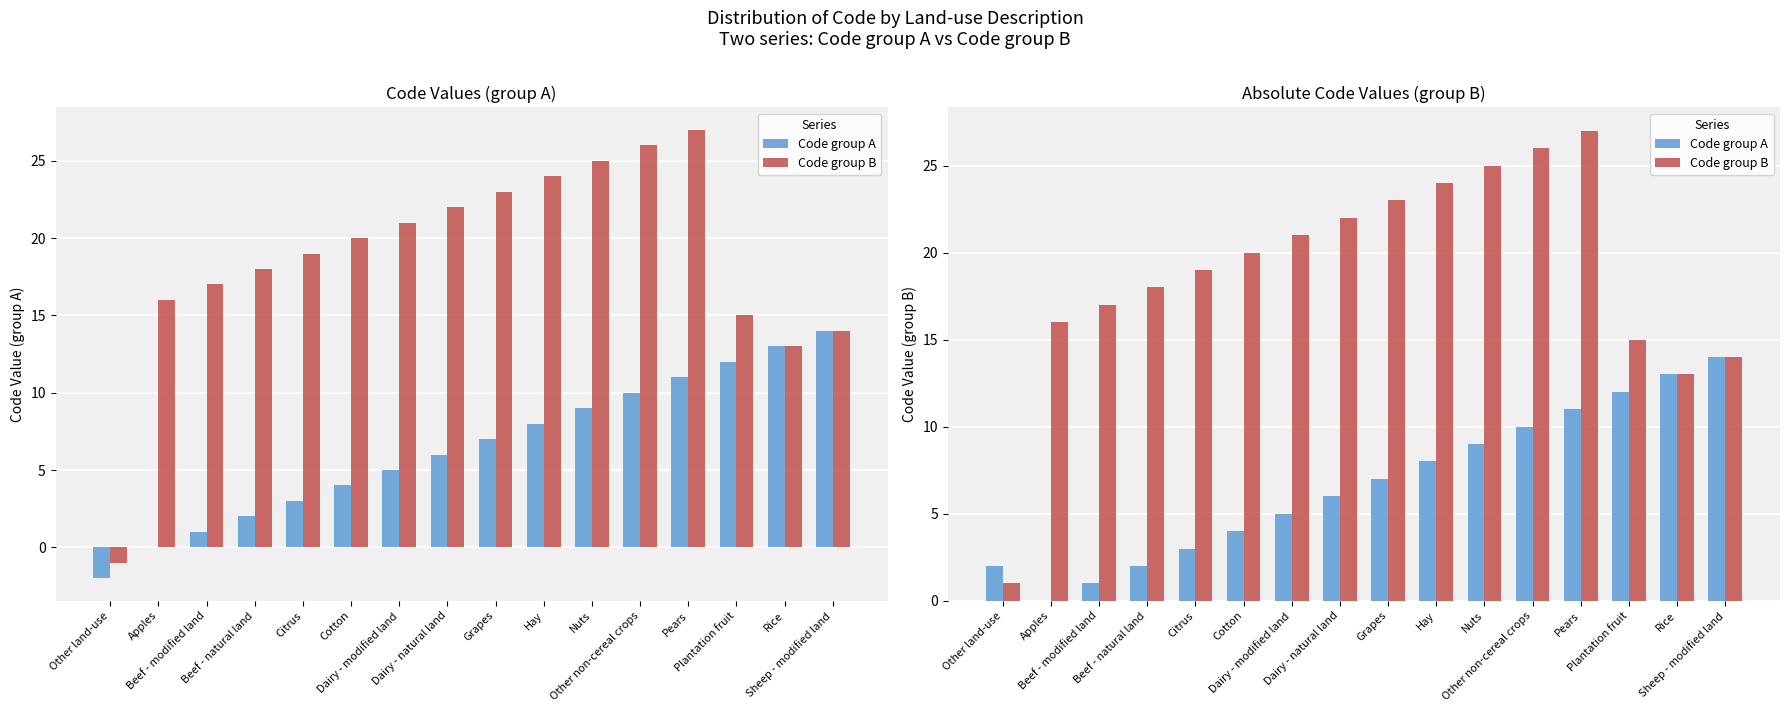

Is the value of Code group B at Cotton greater than the value of Code group A at Cotton?

Yes